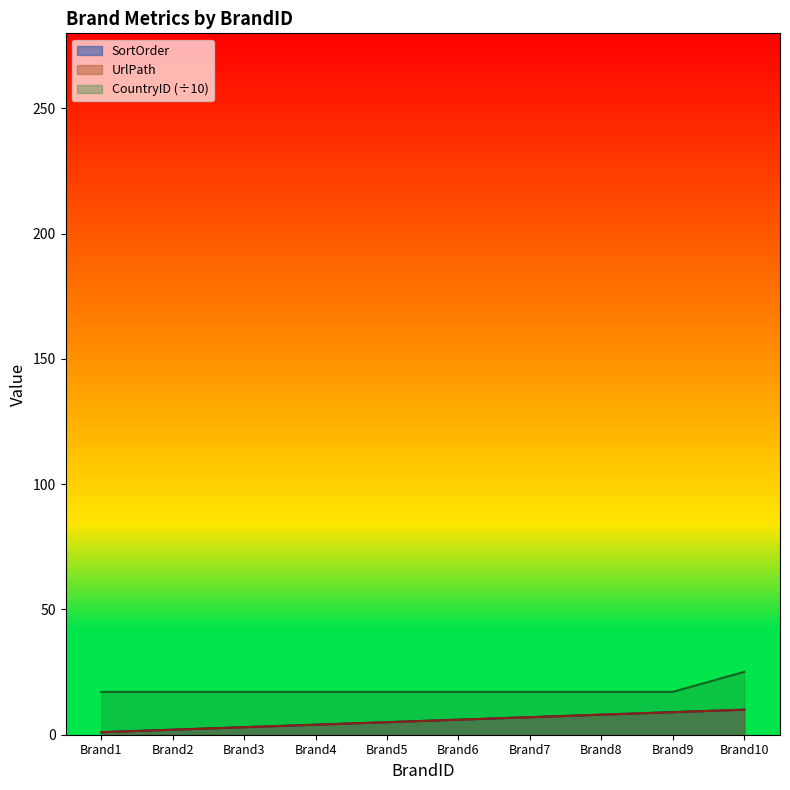

Which has a higher value, Brand9 or Brand8?

Brand9